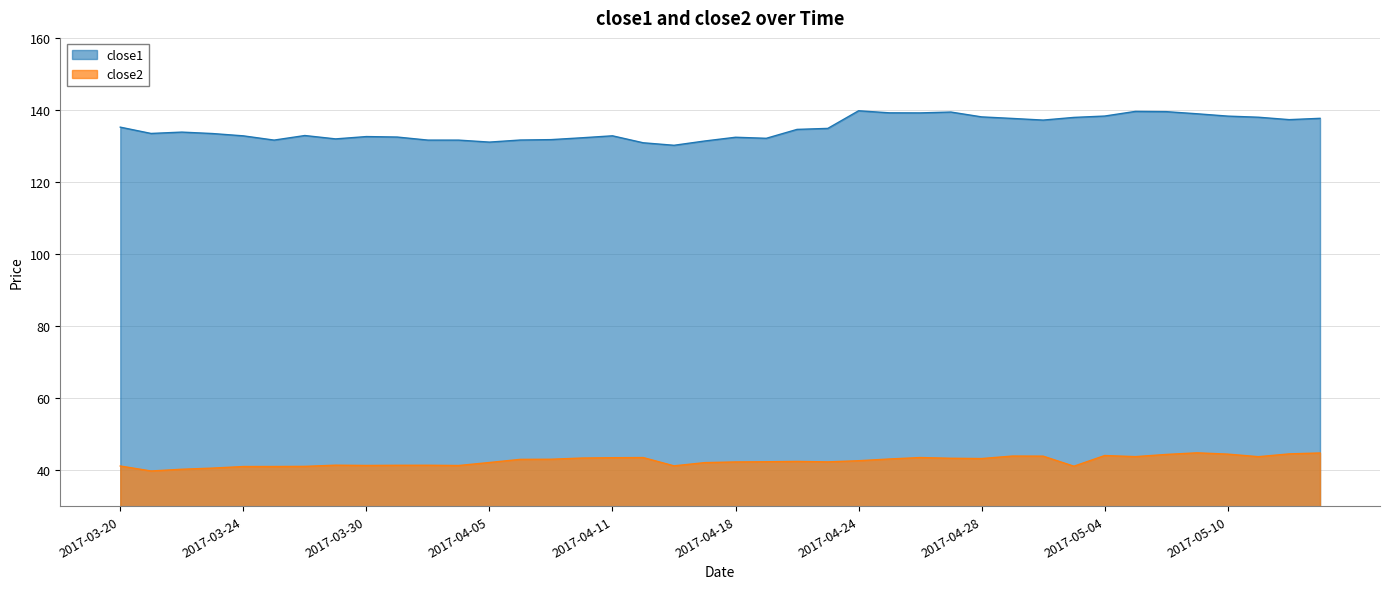

What is the sum of the close1 values at 2017-04-20 and 2017-05-15?

272.3